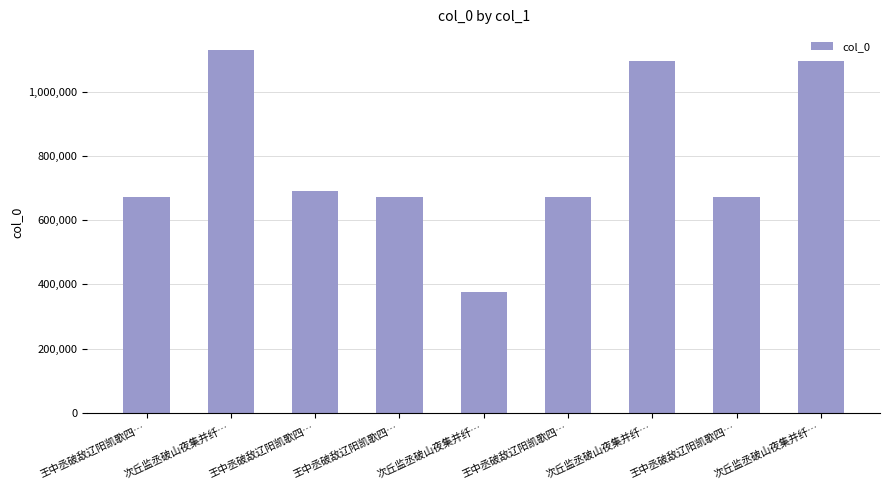

Reading right to left, transcribe all the data shown in this chart.

次丘监丞破山夜集并纤…=1096427	王中丞破敌辽阳凯歌四…=670837	次丘监丞破山夜集并纤…=1096426	王中丞破敌辽阳凯歌四…=670835	次丘监丞破山夜集并纤…=375586	王中丞破敌辽阳凯歌四…=670836	王中丞破敌辽阳凯歌四…=692042	次丘监丞破山夜集并纤…=1129492	王中丞破敌辽阳凯歌四…=670834